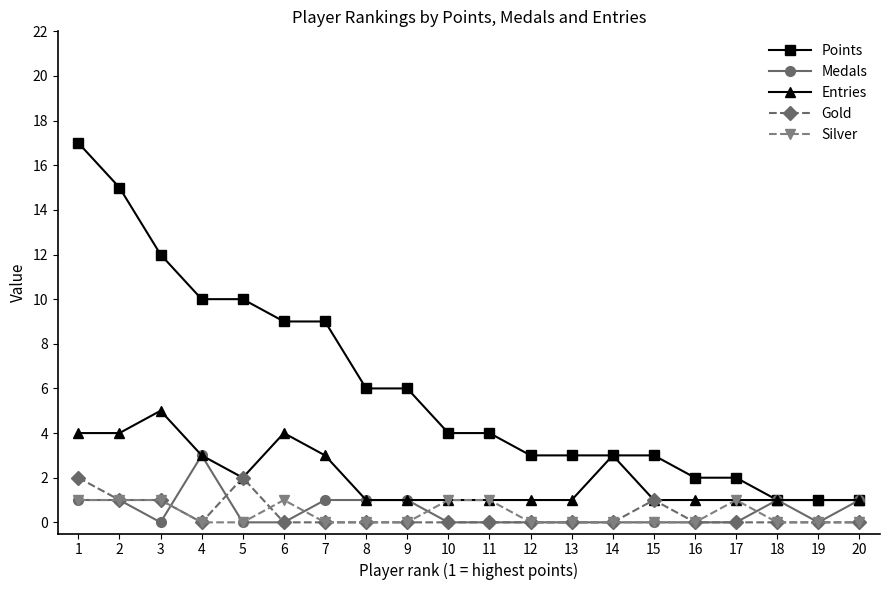

Which series has the widest spread of values?

Points